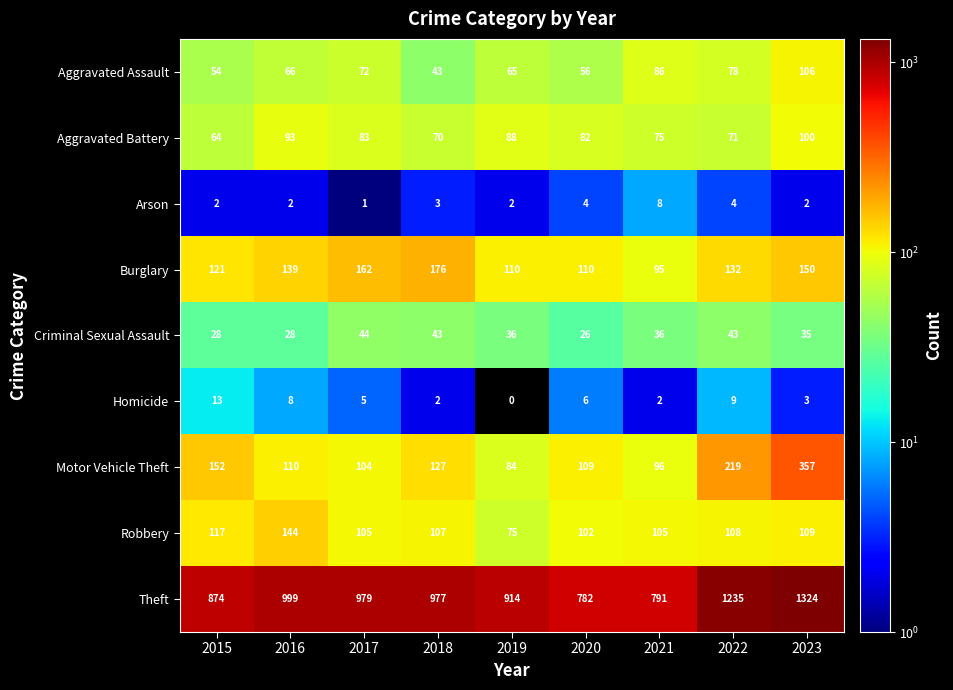

At which category is the sum across all series the highest?

2023